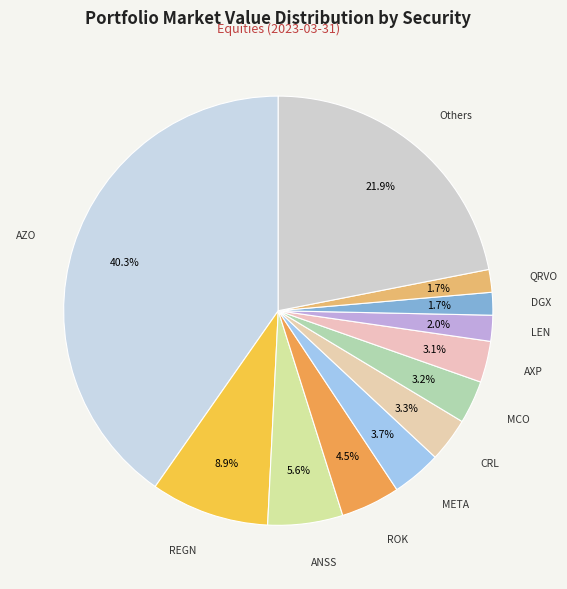

What is the largest slice in the pie chart?

AZO